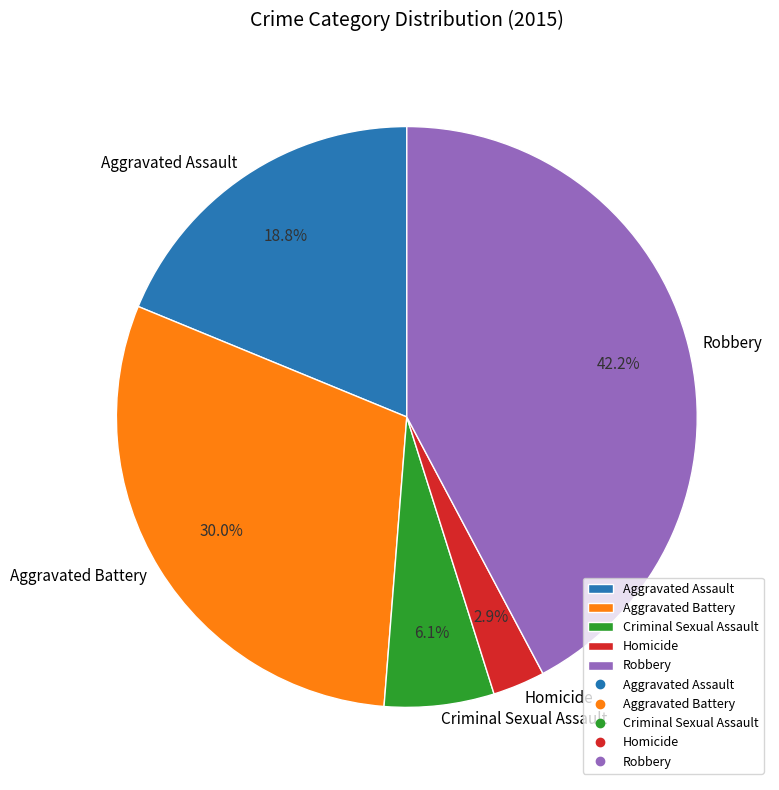

Between Aggravated Assault and Robbery, which is larger?

Robbery